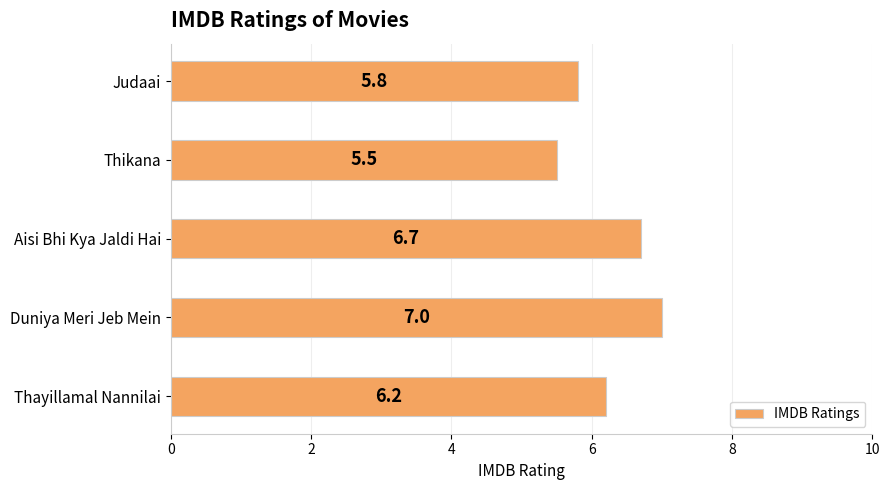

What is the ratio of the value at Thikana to the value at Aisi Bhi Kya Jaldi Hai?

0.8